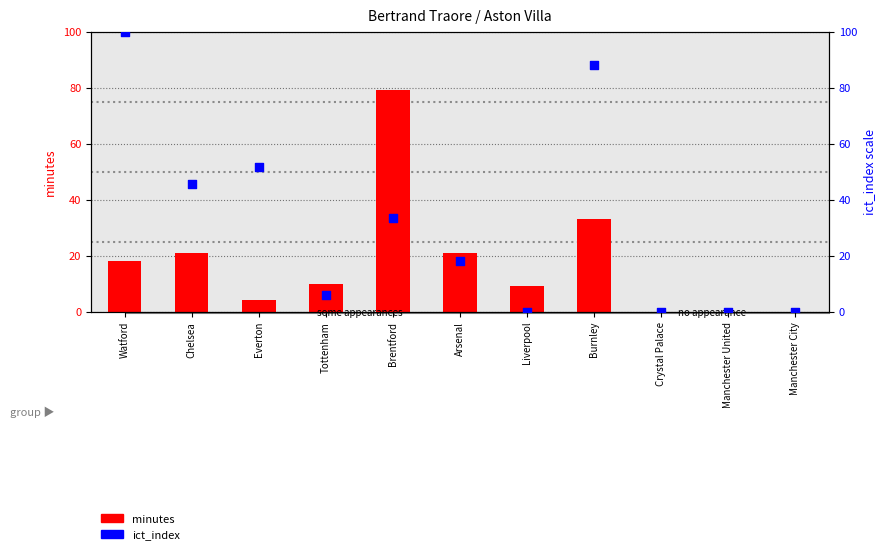

What are all the series names shown in the legend?

minutes, ict_index